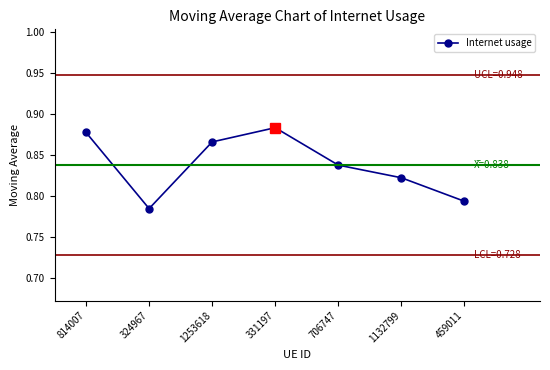

What is the change in value from 324967 to 706747?

+0.1